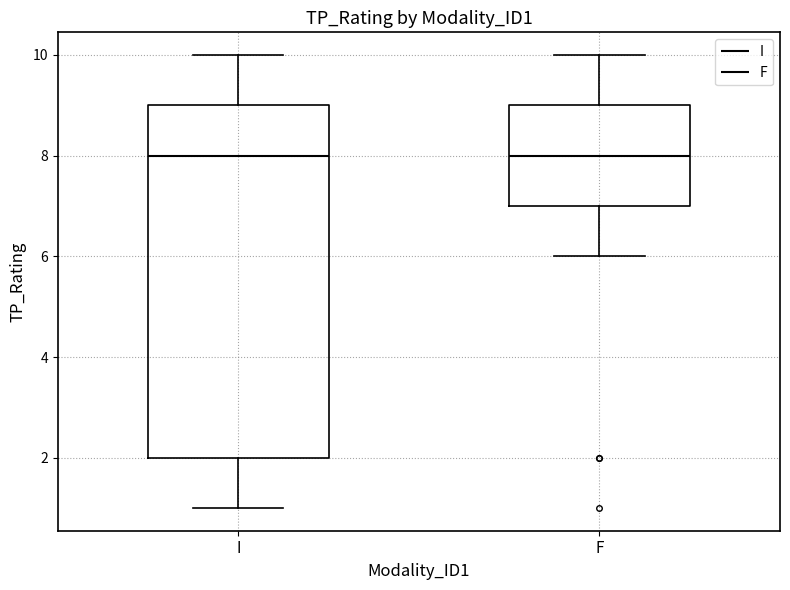

Reading left to right, read every box against the y-axis: the position of its median line, the range the box covers, and the ends of its whiskers. The values are not printed on the chart, so give them approximately, as read against the axis.

I: median 8, box 2 to 9, whiskers 1 to 10
F: median 8, box 7 to 9, whiskers 6 to 10